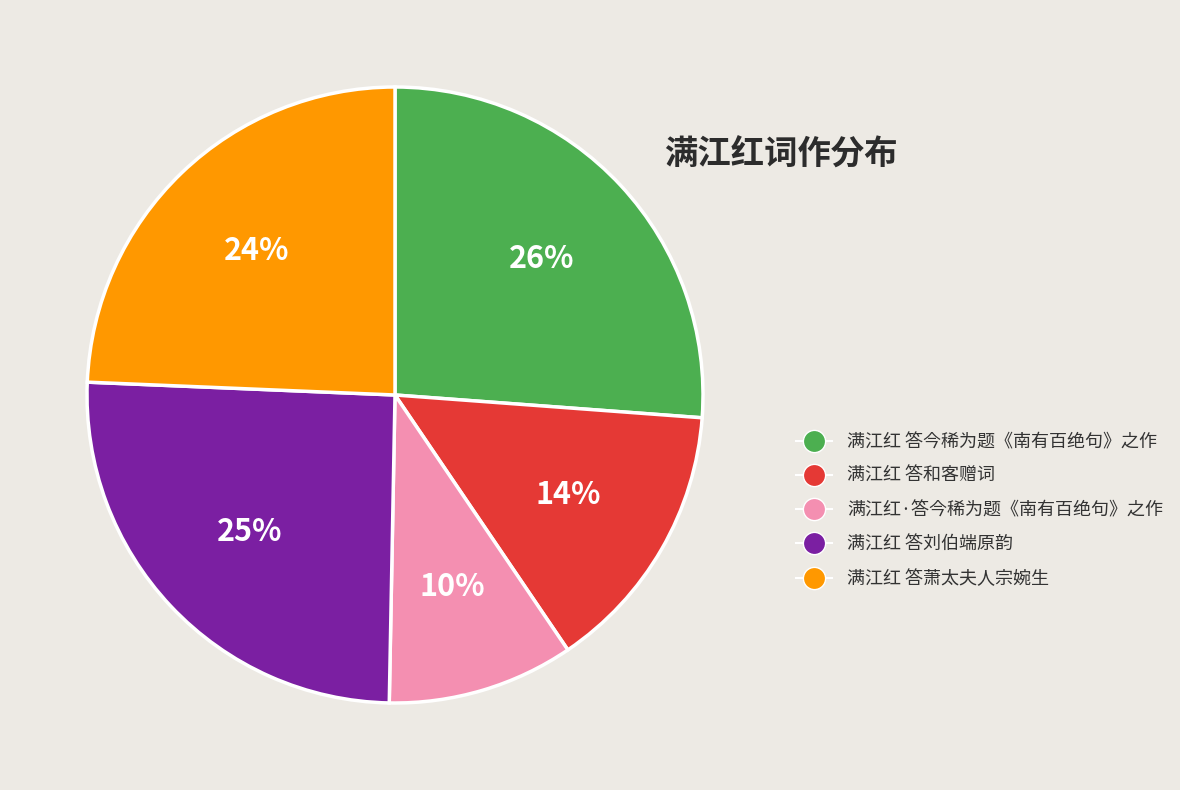

Which slice is the smallest?

满江红·答今稀为题《南有百绝句》之作